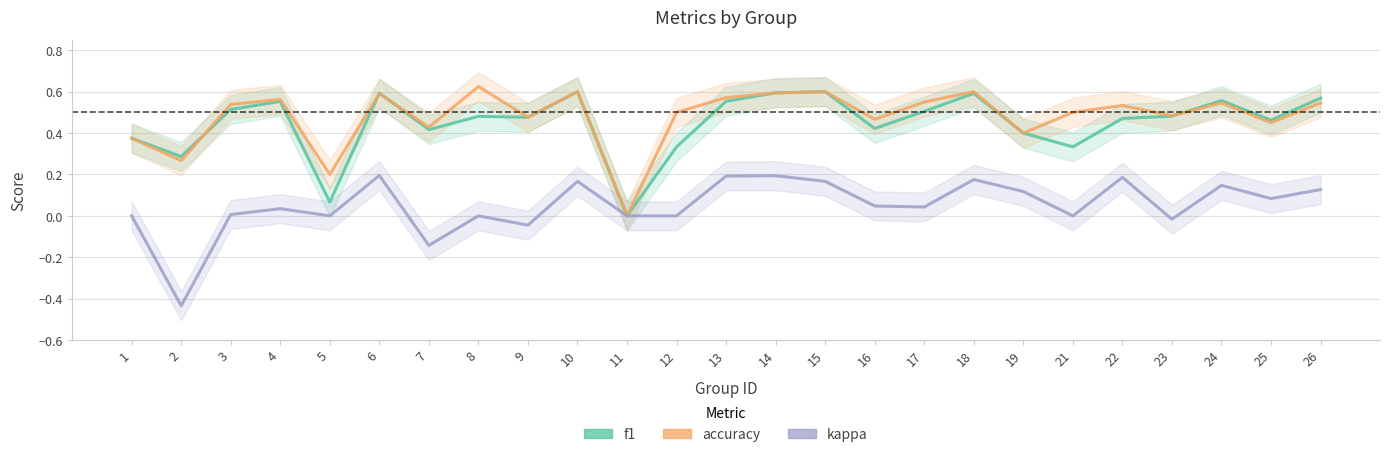

How many data points in accuracy are above 0?

24